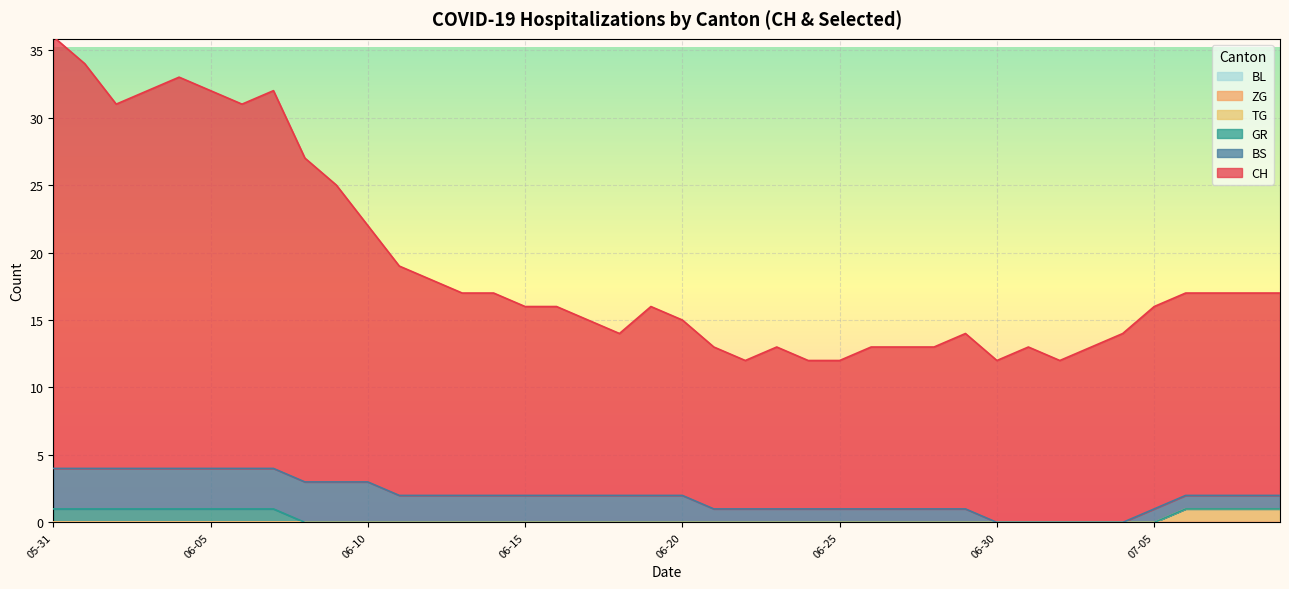

True or false: GR and TG cross at least once.

False